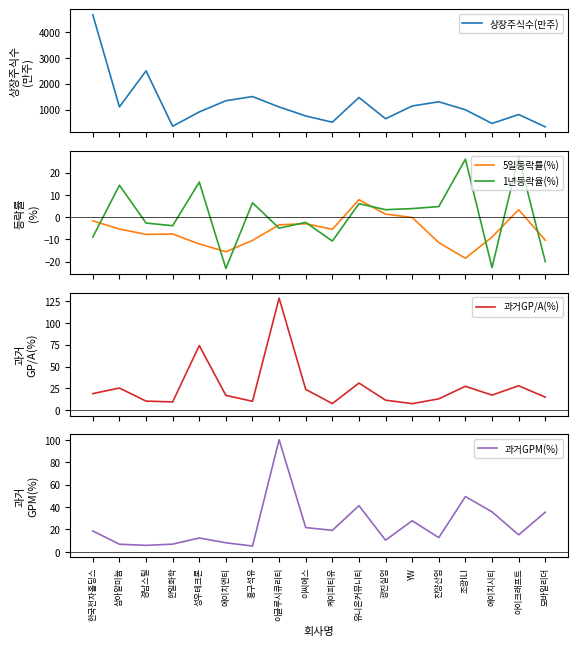

Where does the 상장주식수(만주) series first go above 1099?

한국전자홀딩스